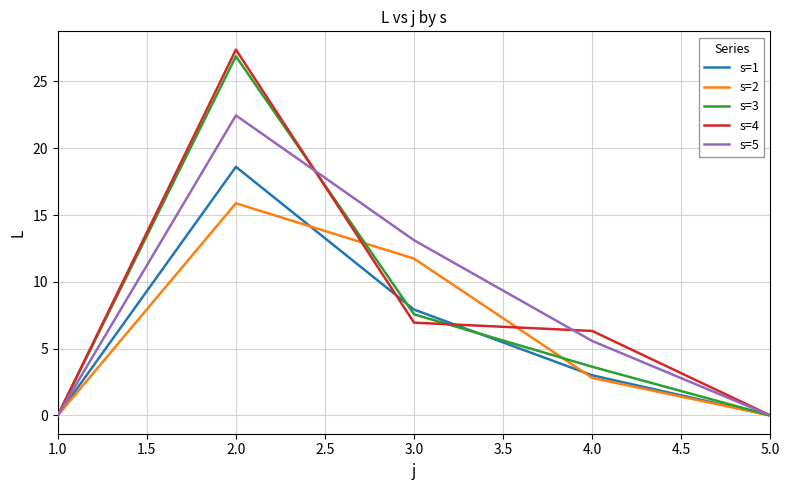

Count the number of data series in this chart.

5